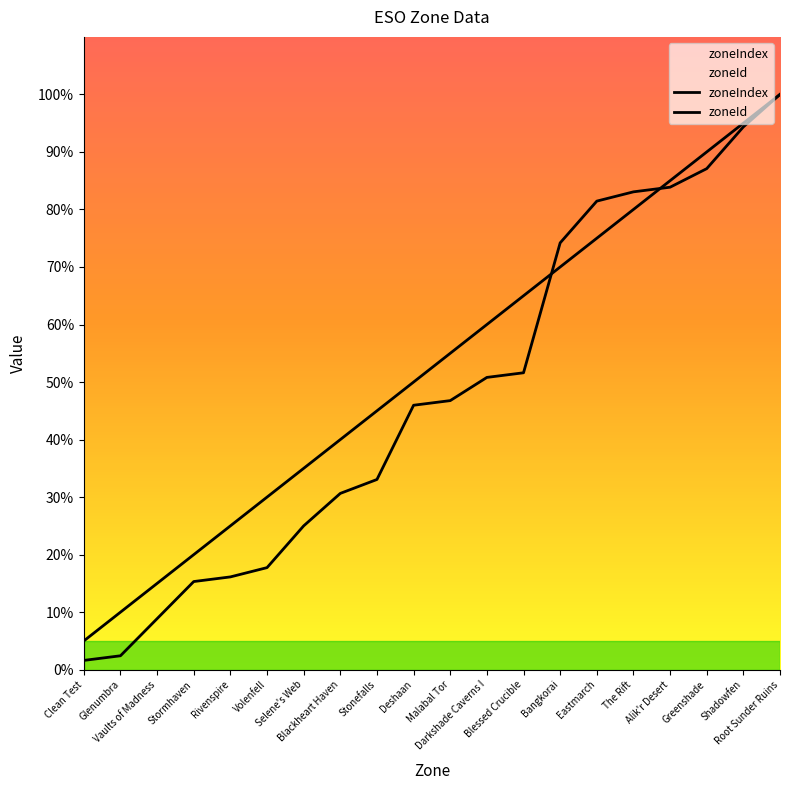

List the labels in order of zoneId value, smallest first.

Clean Test, Glenumbra, Vaults of Madness, Stormhaven, Rivenspire, Volenfell, Selene's Web, Blackheart Haven, Stonefalls, Deshaan, Malabal Tor, Darkshade Caverns I, Blessed Crucible, Bangkorai, Eastmarch, The Rift, Alik'r Desert, Greenshade, Shadowfen, Root Sunder Ruins